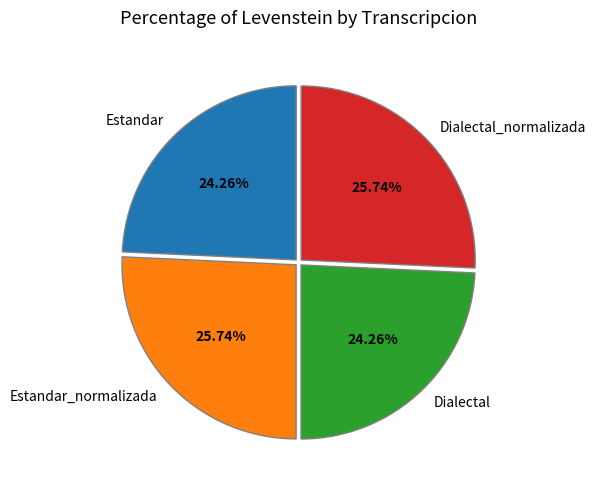

To the nearest percent, what percentage of the pie is Dialectal_normalizada?

26%